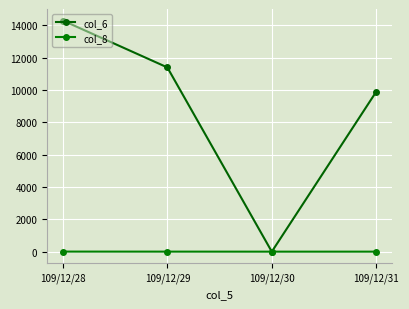

What are all the series names shown in the legend?

col_6, col_8